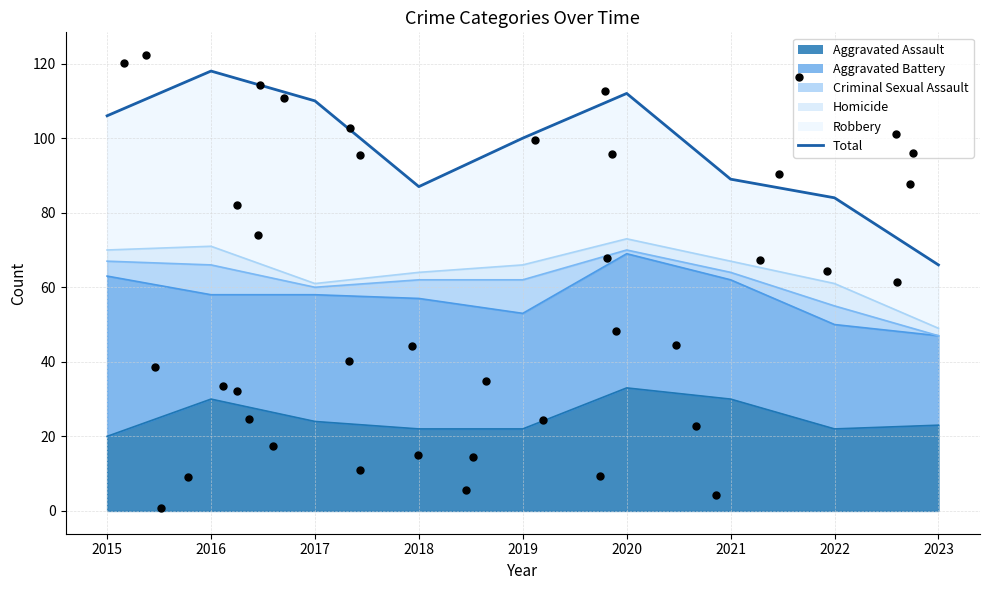

What is the ratio of the value at 2023 to the value at 2016?

0.6